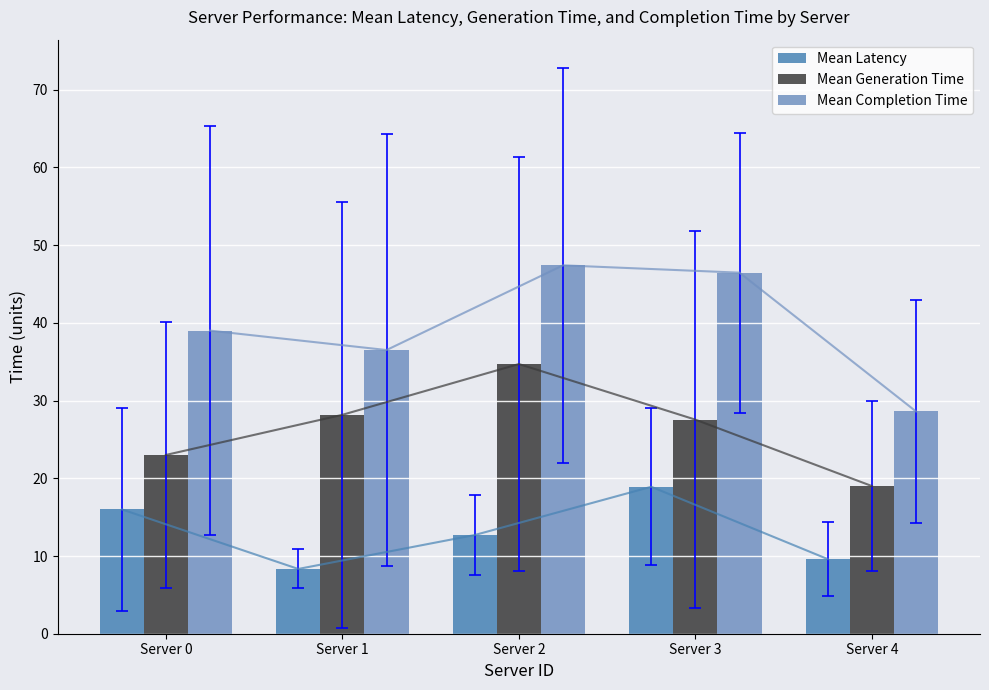

The Mean Generation Time series shows 23.0 at Server 0. True or false?

True